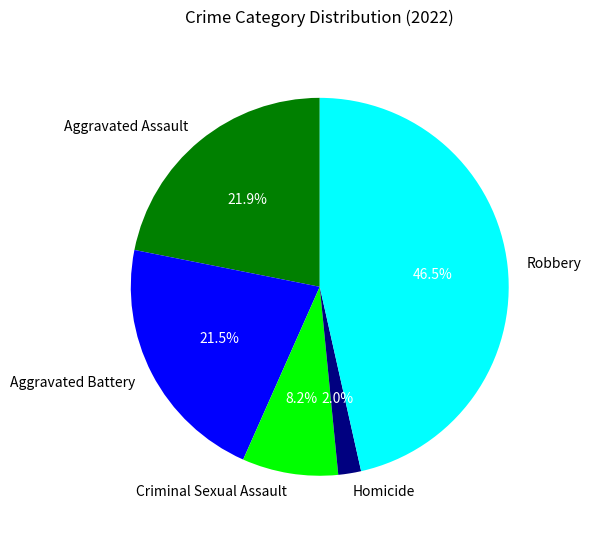

What percentage do Aggravated Assault and Criminal Sexual Assault together represent?

30.1%